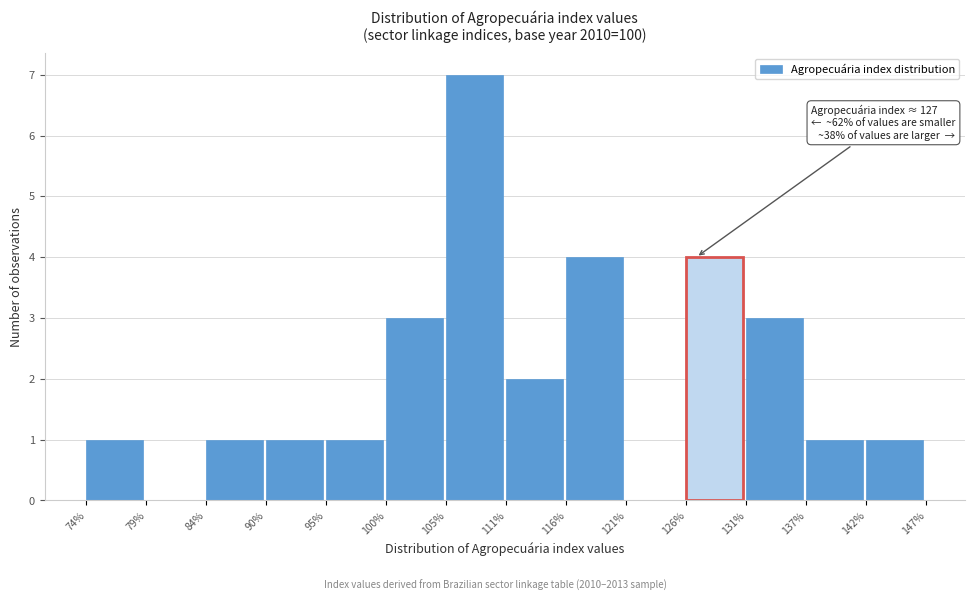

Over which range of the x-axis is the bar tallest?

105% to 111%